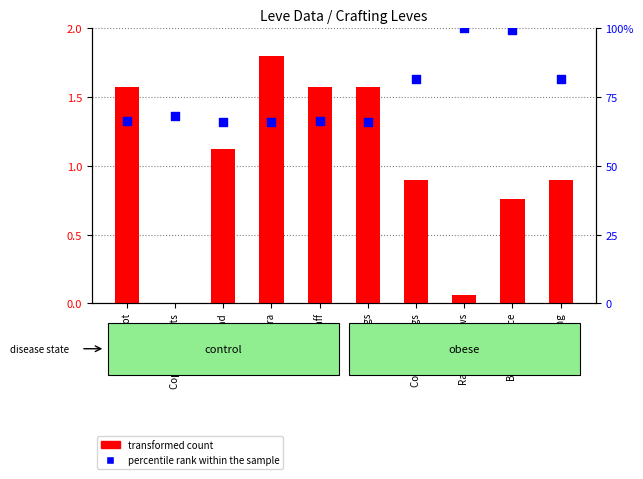

Which series reaches the maximum Y coordinate?

percentile rank within the sample